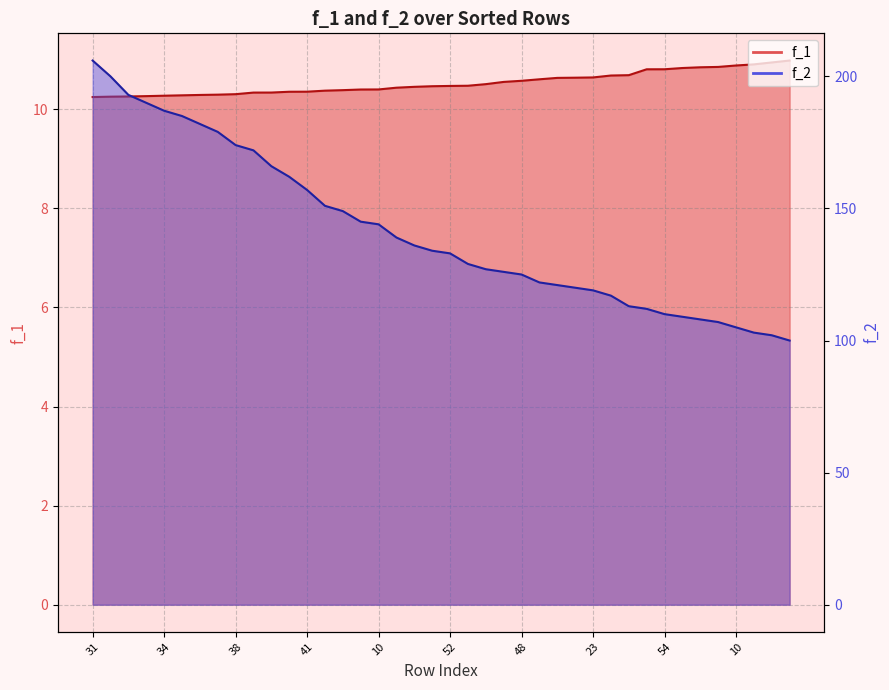

What are all the series names shown in the legend?

f_1, f_2